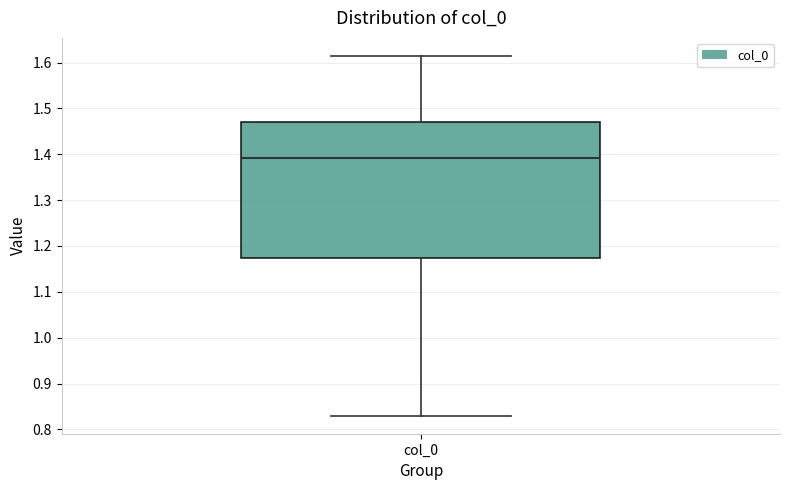

Transcribe this box plot: give where the median line is, the range the box spans, and where the two whiskers end, as read against the y-axis. The values are not printed on the chart, so give them approximately, as read against the axis.

median 1.39, box 1.17 to 1.47, whiskers 0.83 to 1.61